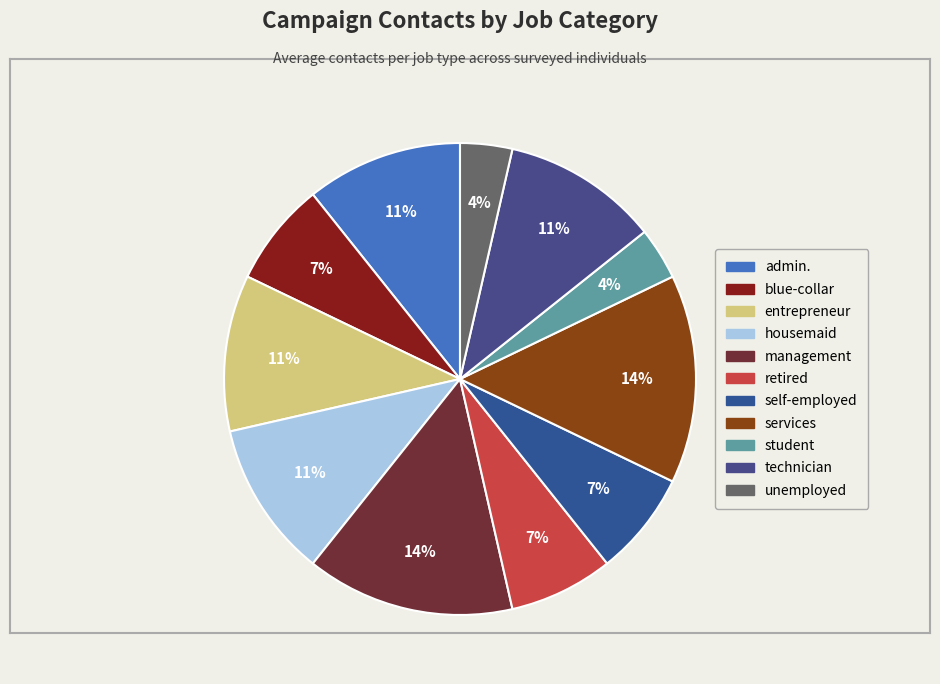

Count the number of slices in the pie.

11